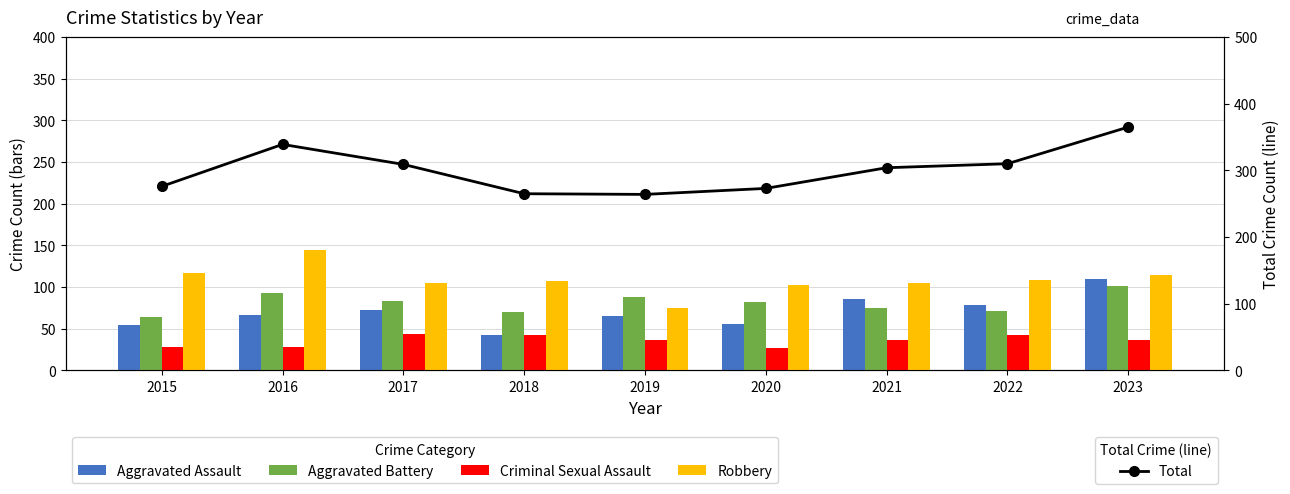

What is the difference between the maximum and minimum values in the Robbery series?

69